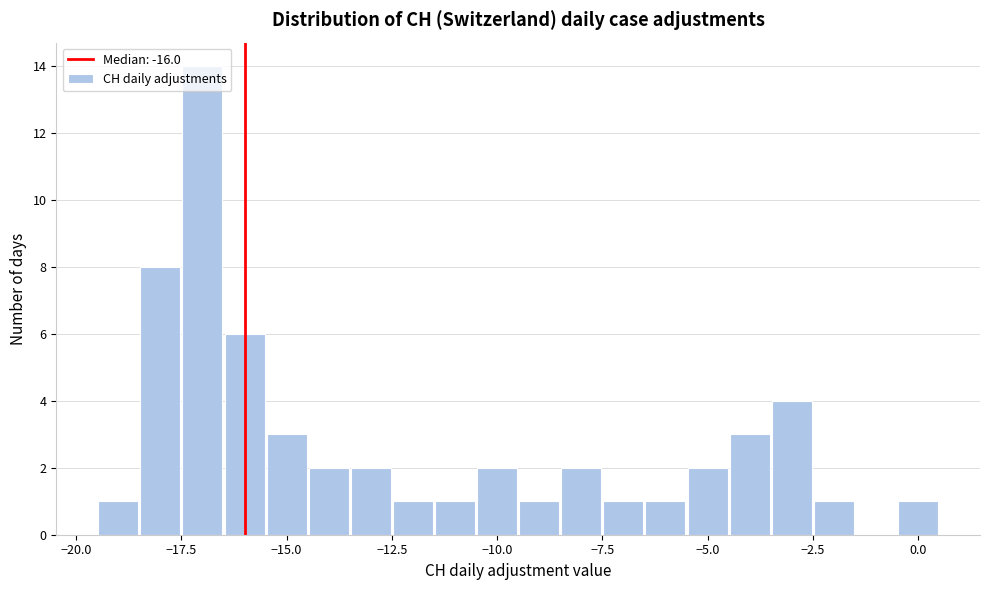

Read against the x-axis, roughly where is the centre of the tallest bar?

-17.0